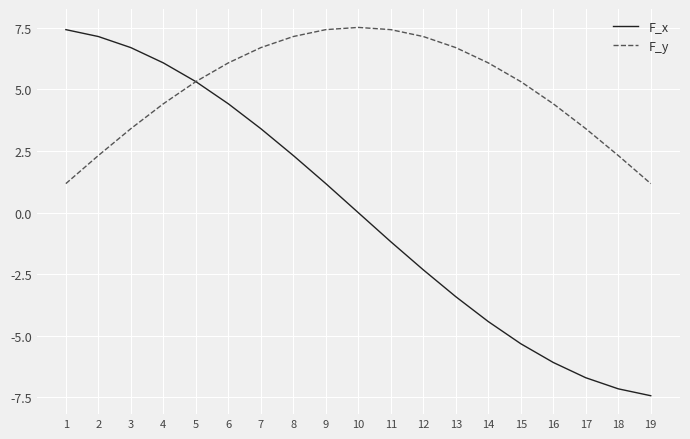

Which series has the largest total across all categories?

F_y